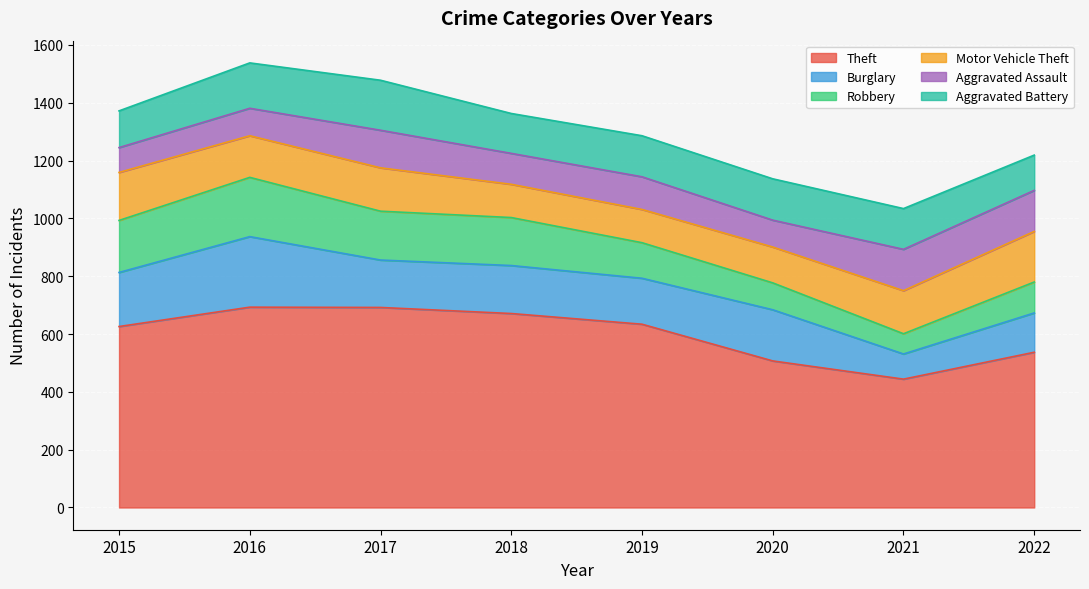

At which label is Burglary closest to 165?

2017